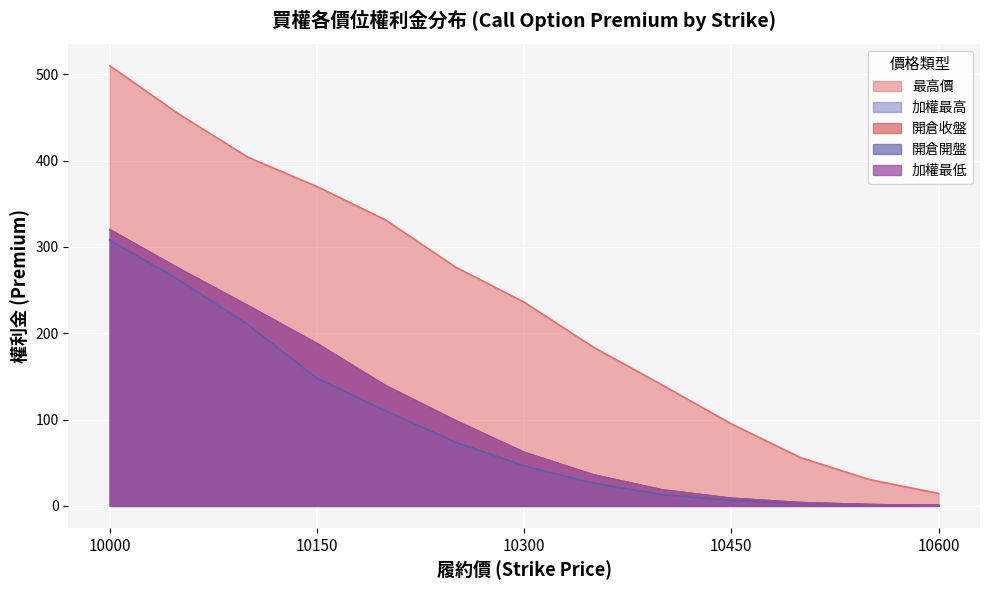

Reading left to right, extract all data points from this chart.

加權最低: 10000=320.0	10050=275.0	10100=232.0	10150=188.0	10200=139.0	10250=99.0	10300=62.0	10350=36.0	10400=18.5	10450=8.8	10500=3.8	10550=1.5	10600=0.5
加權最高: 10000=320.0	10050=275.0	10100=232.0	10150=188.0	10200=139.0	10250=99.0	10300=62.0	10350=36.0	10400=18.5	10450=8.8	10500=3.8	10550=1.5	10600=0.5
最高價: 10000=510.0	10050=454.0	10100=404.0	10150=370.0	10200=331.0	10250=277.0	10300=236.0	10350=184.0	10400=140.0	10450=95.0	10500=56.0	10550=30.5	10600=14.5
開倉收盤: 10000=320.0	10050=275.0	10100=232.0	10150=188.0	10200=139.0	10250=99.0	10300=62.0	10350=36.0	10400=18.5	10450=8.8	10500=3.8	10550=1.5	10600=0.5
開倉開盤: 10000=308.0	10050=262.0	10100=210.0	10150=148.0	10200=110.0	10250=74.0	10300=46.5	10350=26.5	10400=13.0	10450=6.6	10500=3.3	10550=1.3	10600=0.7